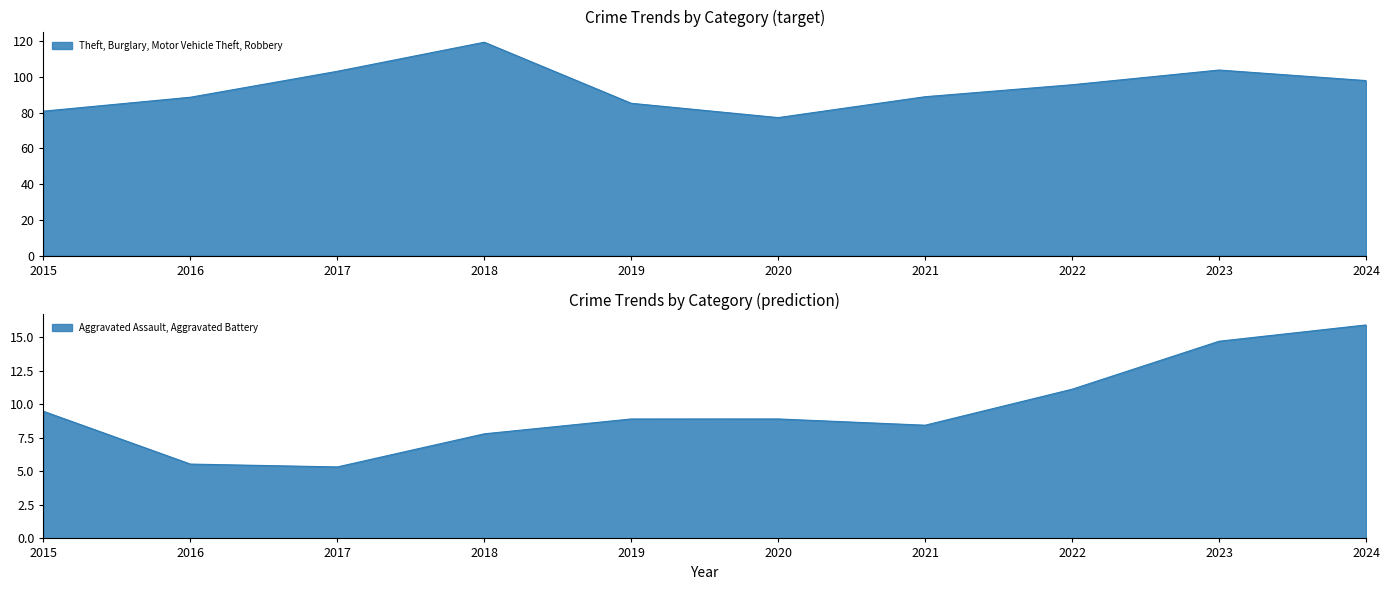

How many series are shown in this chart?

6